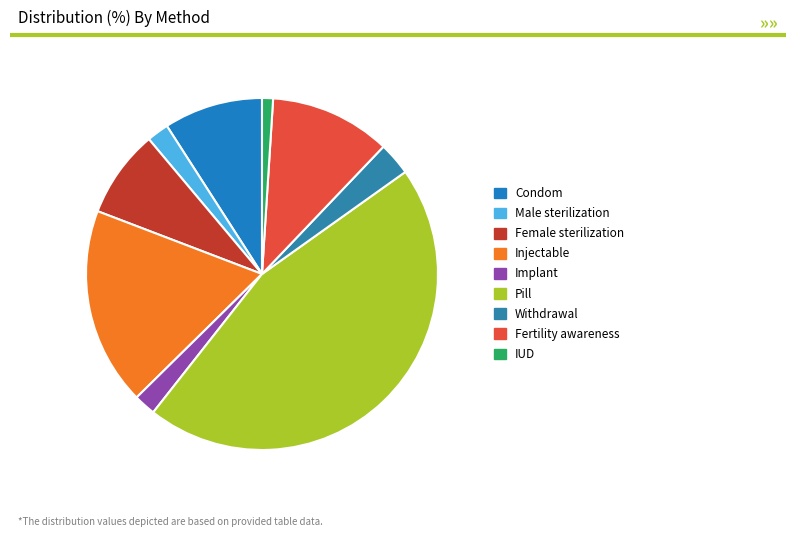

Is it true that Pill is 45% of the pie?

True